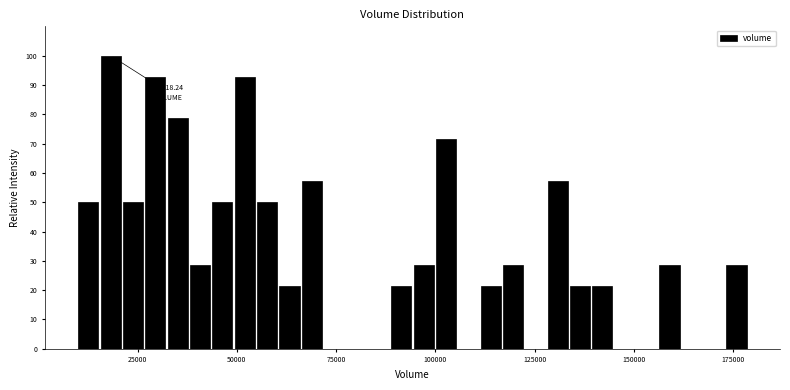

Read against the x-axis, roughly where is the centre of the tallest bar?

20000